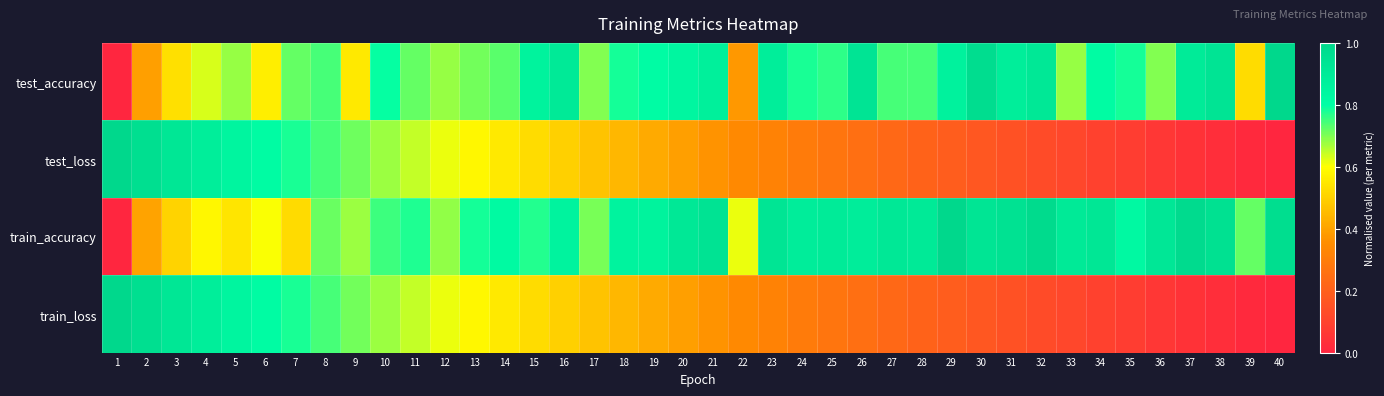

Between 6 and 10, which is larger?

10